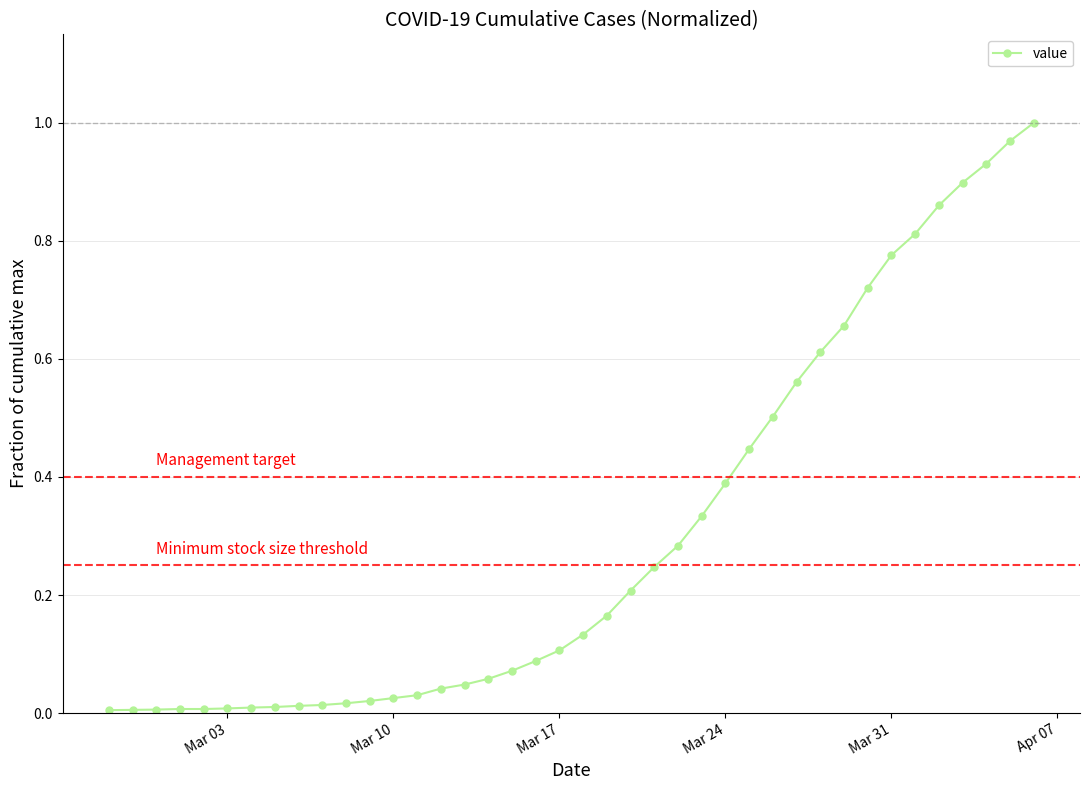

Reading right to left, transcribe all the data shown in this chart.

1.0	1.0	0.9	0.9	0.9	0.8	0.8	0.7	0.7	0.6	0.6	0.5	0.4	0.4	0.3	0.3	0.2	0.2	0.2	0.1	0.1	0.1	0.1	0.1	0.0	0.0	0.0	0.0	0.0	0.0	0.0	0.0	0.0	0.0	0.0	0.0	0.0	0.0	0.0	0.0